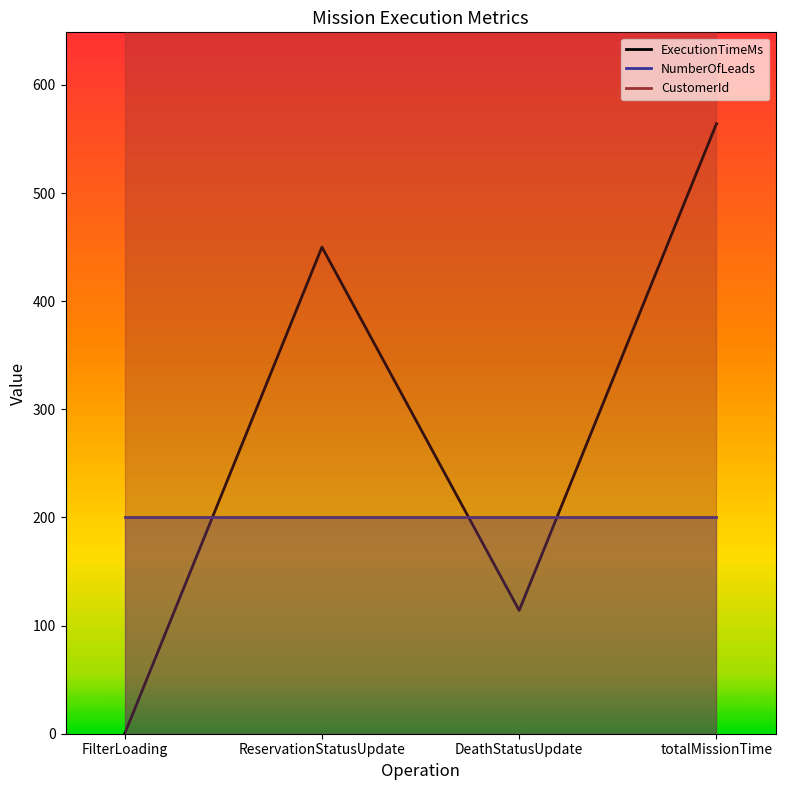

Rank the series by their maximum value, from highest to lowest.

CustomerId, ExecutionTimeMs, NumberOfLeads